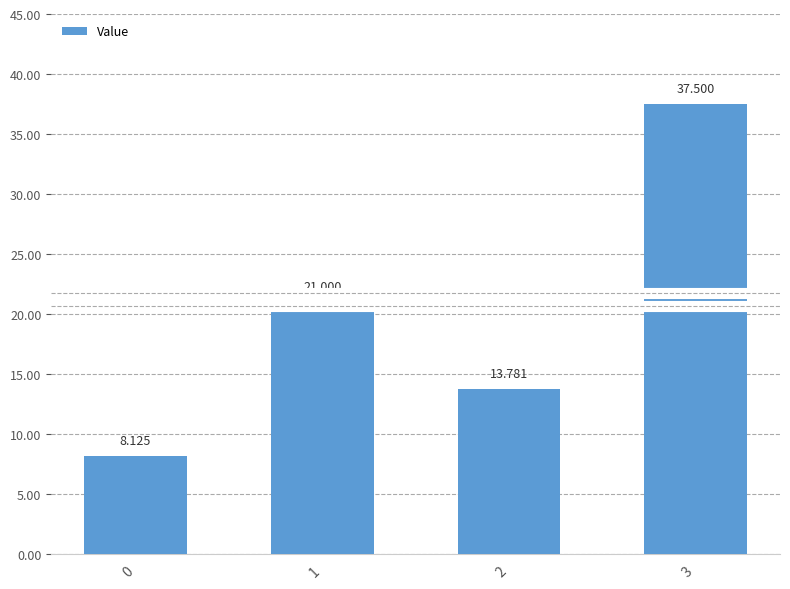

What is the difference between the maximum and minimum values?

29.4